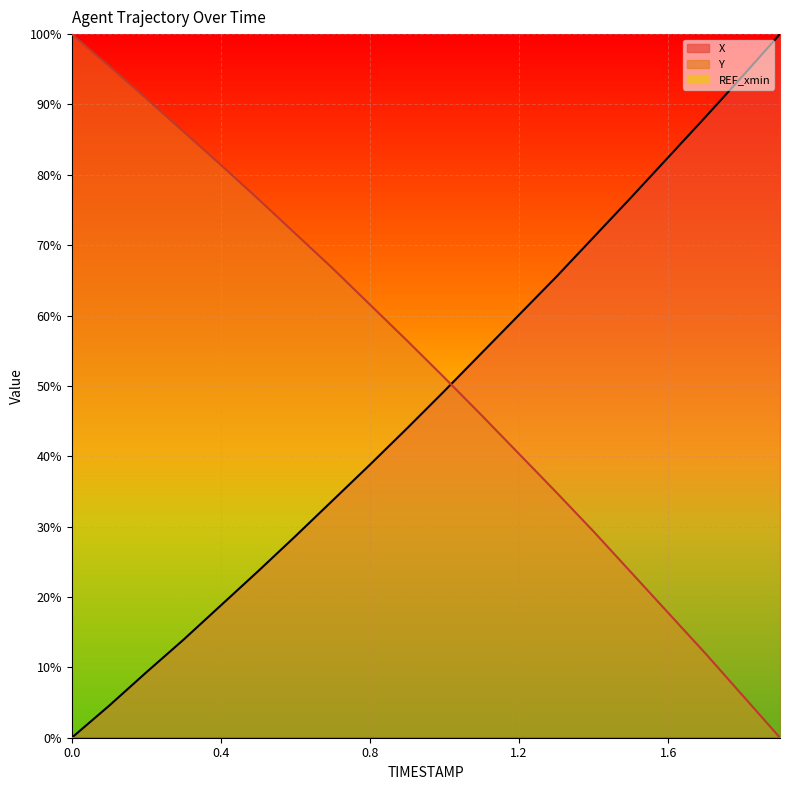

At which category is the sum across all series the highest?

1.1